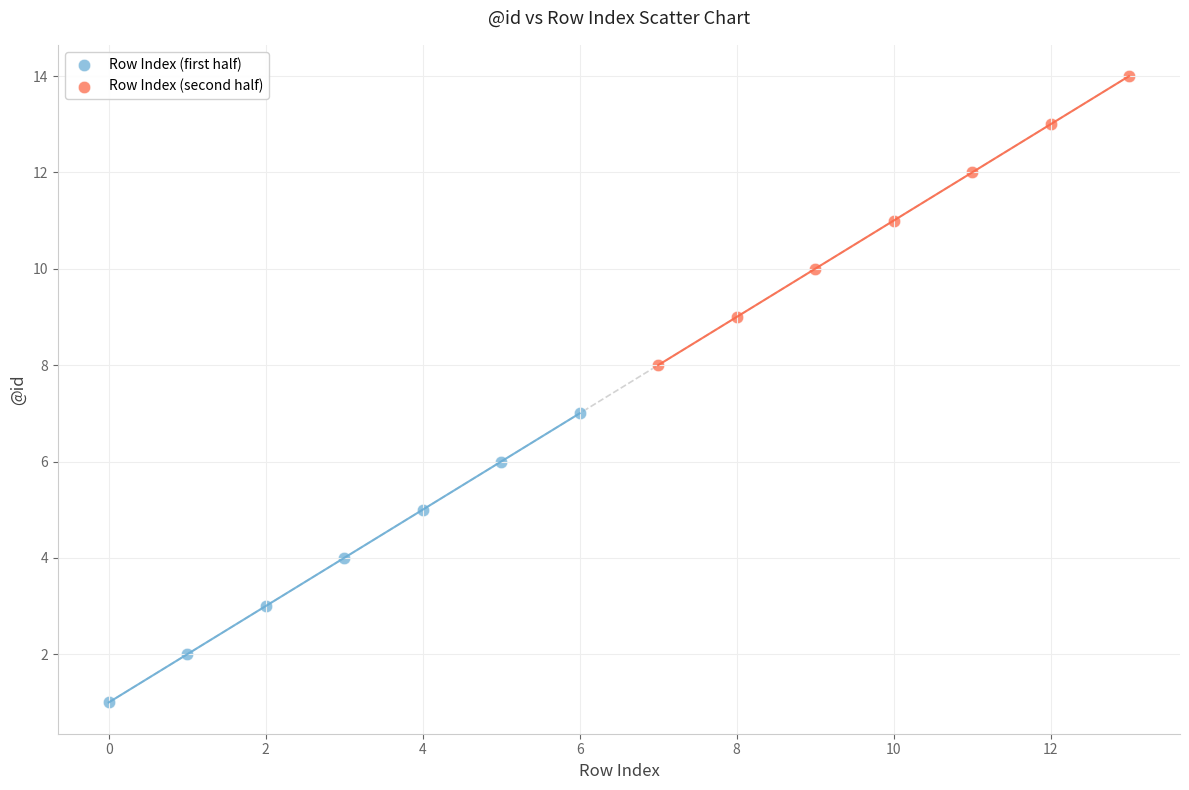

Which series reaches the maximum Y coordinate?

Row Index (second half)